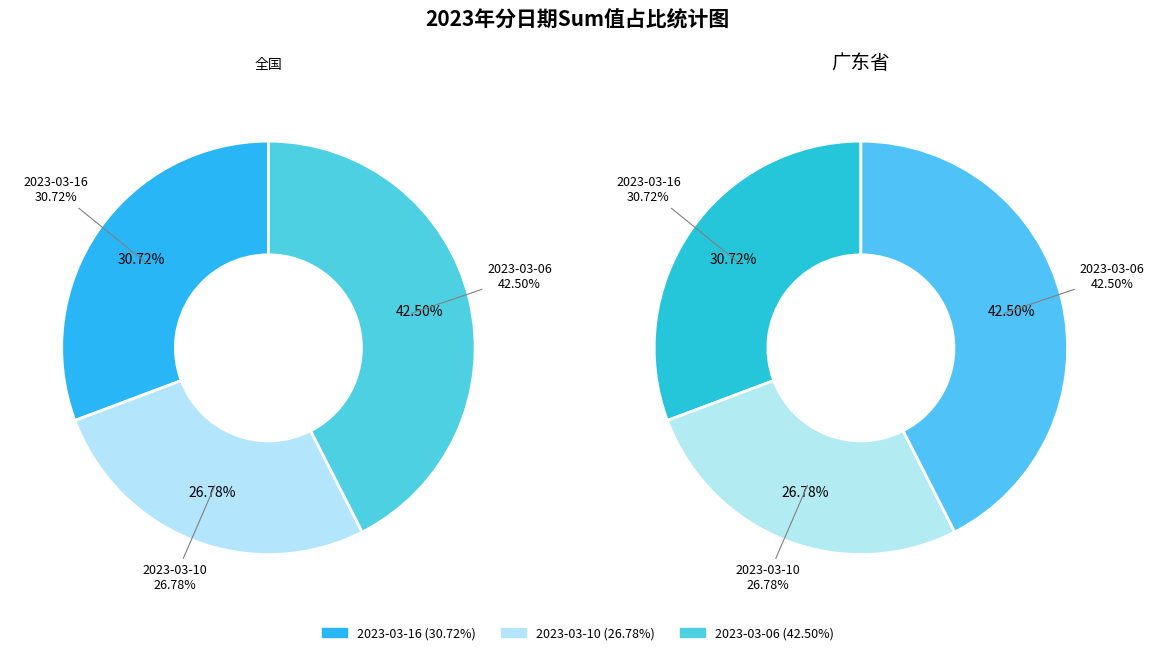

To the nearest percent, what is the combined percentage of 2023-03-16 and 2023-03-06?

73%